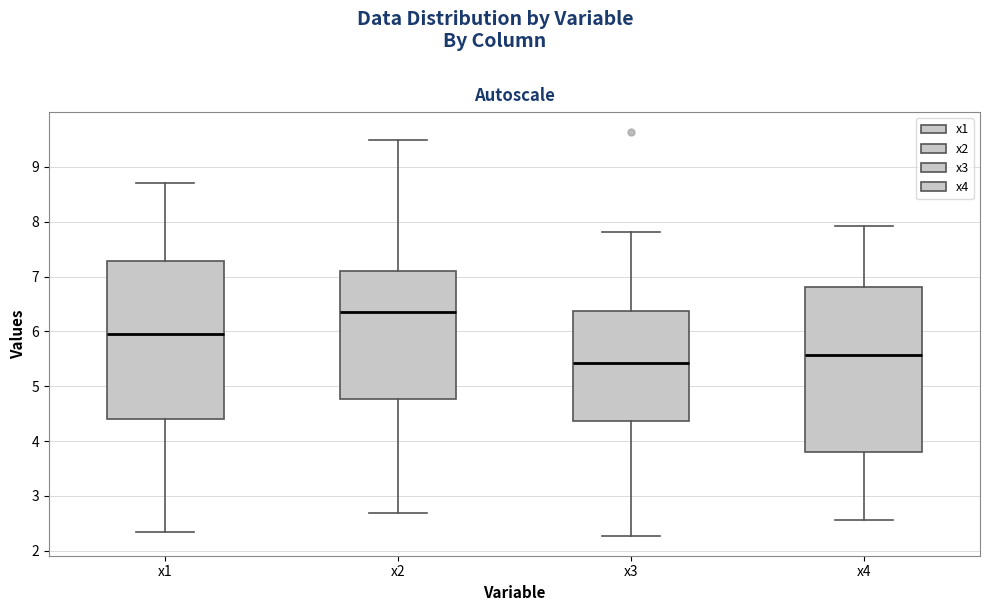

Reading left to right, transcribe this box plot: for each box, give where its median line is, the range the box spans, and where its two whiskers end, as read against the y-axis. The values are not printed on the chart, so give them approximately, as read against the axis.

x1: median 5.9, box 4.4 to 7.3, whiskers 2.3 to 8.7
x2: median 6.3, box 4.8 to 7.1, whiskers 2.7 to 9.5
x3: median 5.4, box 4.4 to 6.4, whiskers 2.3 to 7.8
x4: median 5.6, box 3.8 to 6.8, whiskers 2.6 to 7.9